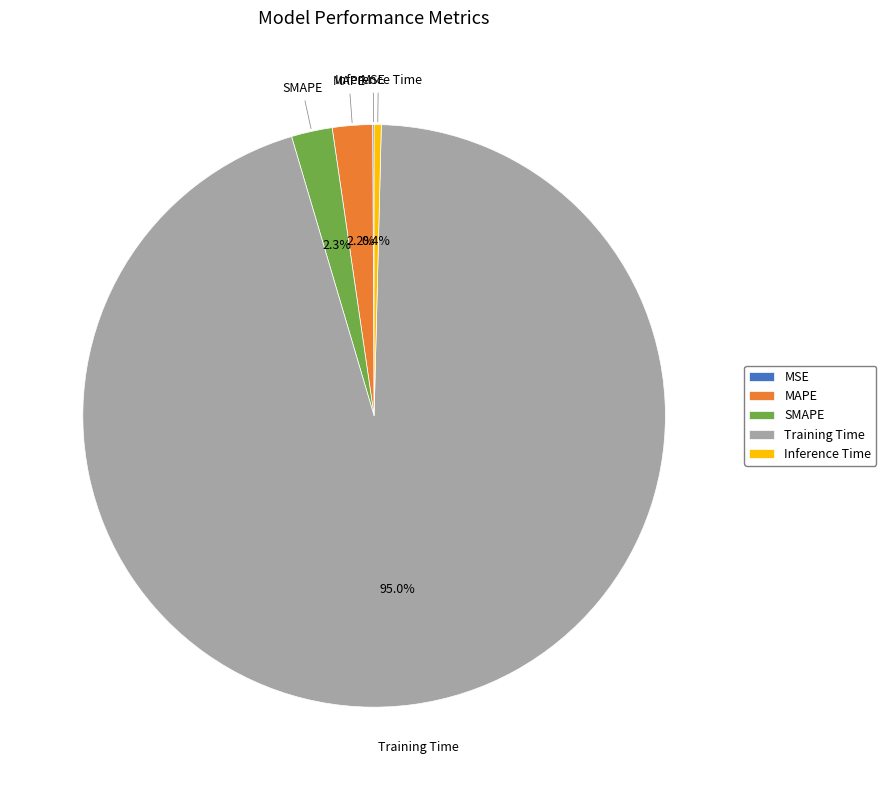

Is there a majority slice in this chart?

Yes